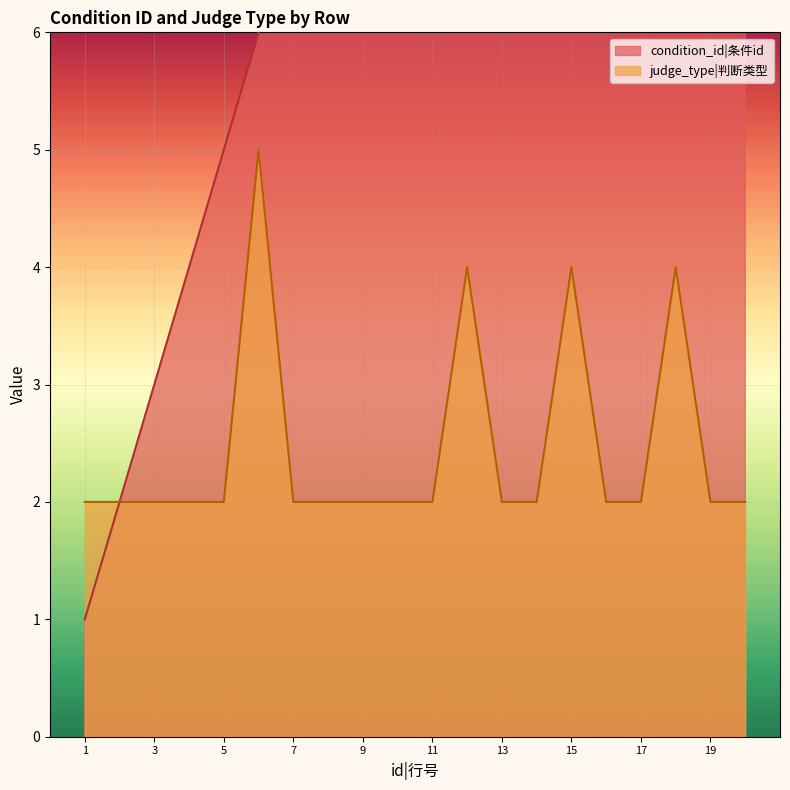

Between 6 and 11, which is larger?

11